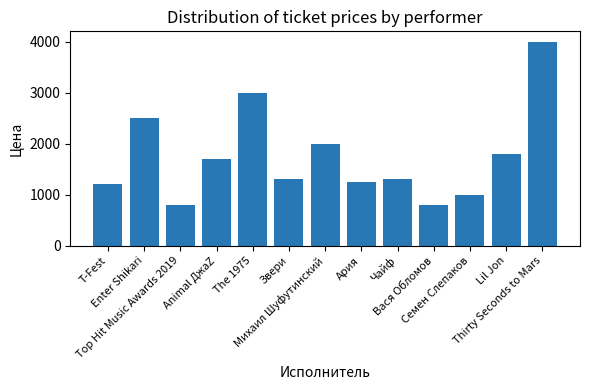

What position from the left is T-Fest?

1